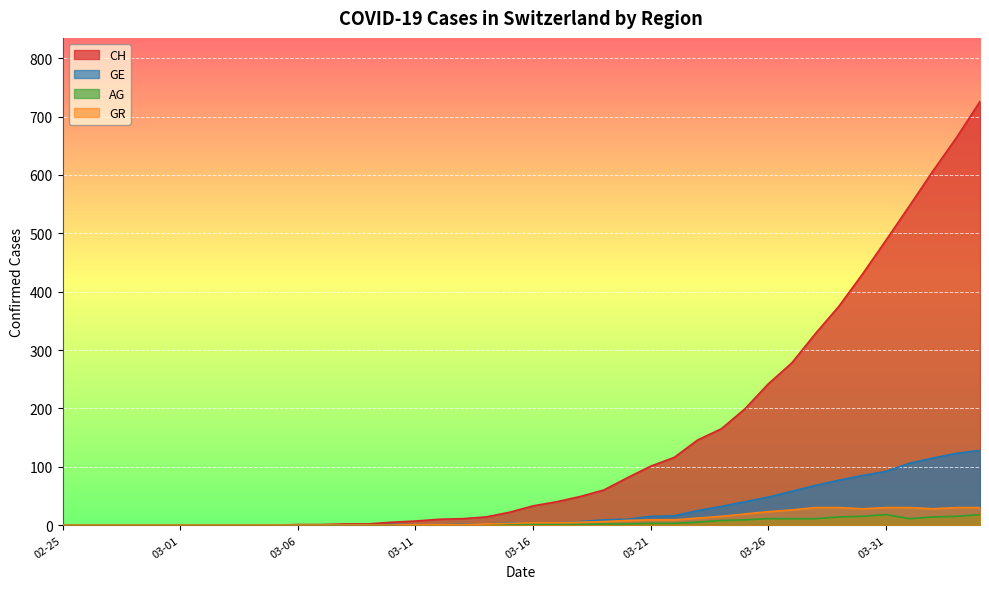

Which series has the largest range (max minus min)?

CH